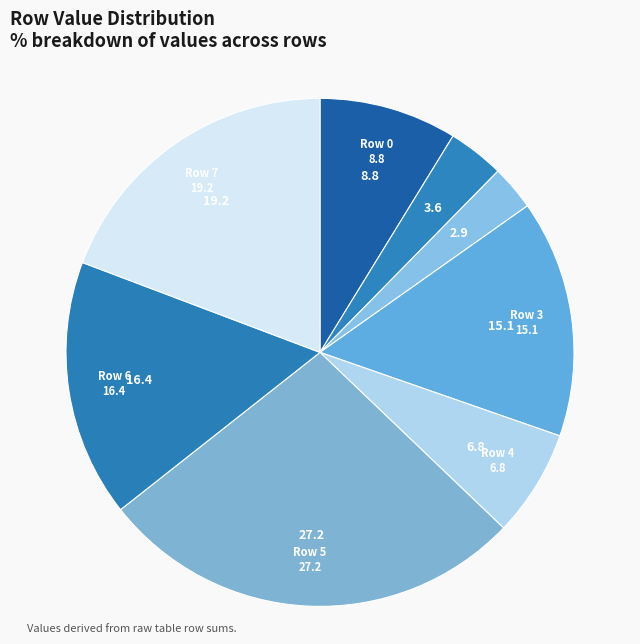

Count the number of slices in the pie.

8